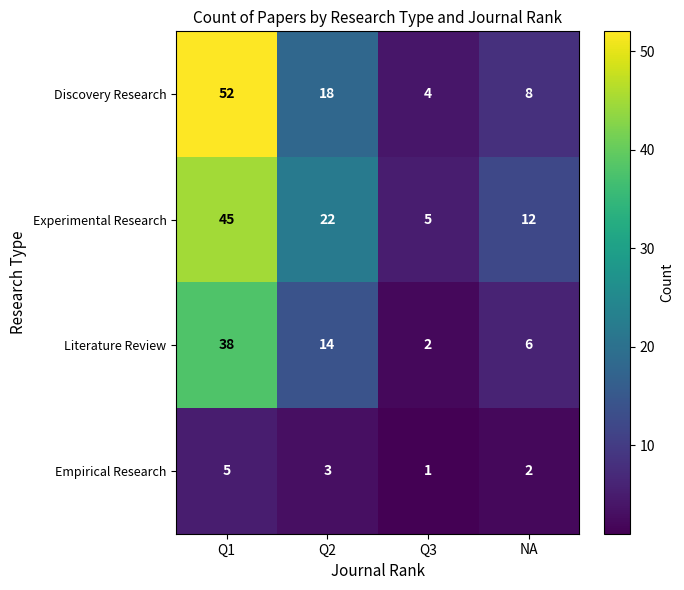

List the series in order of their peak value, highest first.

Discovery Research, Experimental Research, Literature Review, Empirical Research